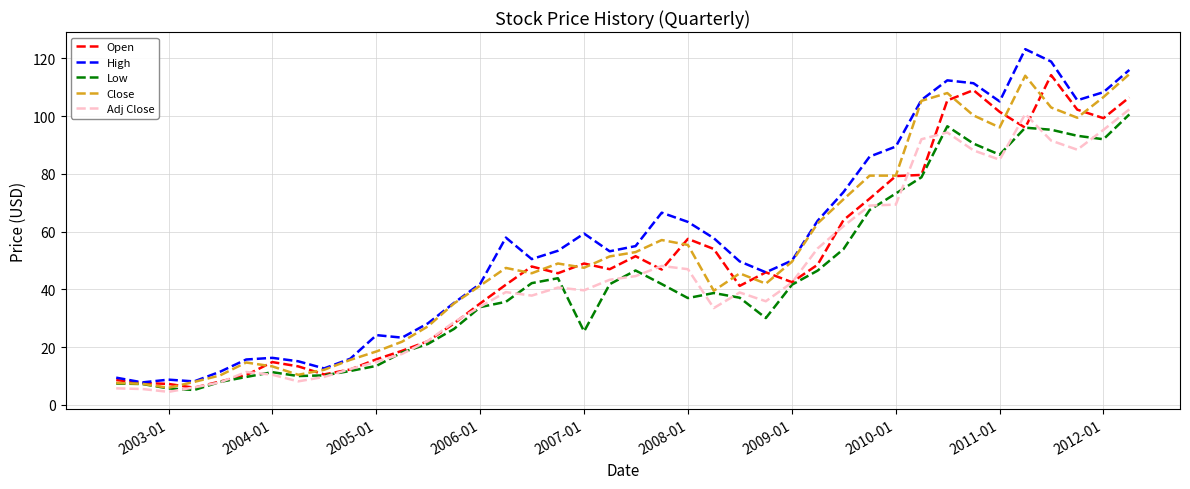

What are all the series names shown in the legend?

Open, High, Low, Close, Adj Close